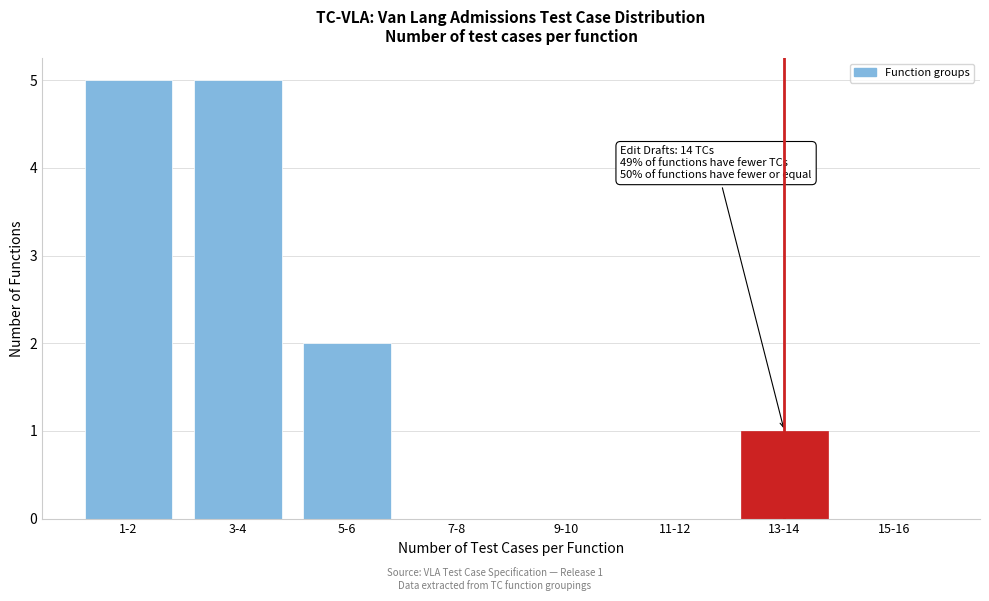

Reading left to right, transcribe all the data shown in this chart.

1-2=5	3-4=5	5-6=2	7-8=0	9-10=0	11-12=0	13-14=1	15-16=0